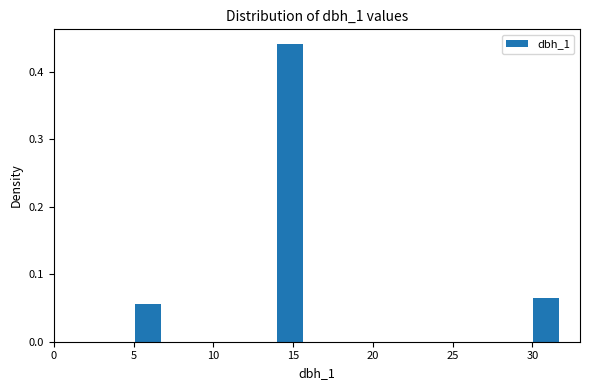

Around what value on the x-axis is the tallest bar? Give the approximate position of its centre, as read against the axis.

15.0